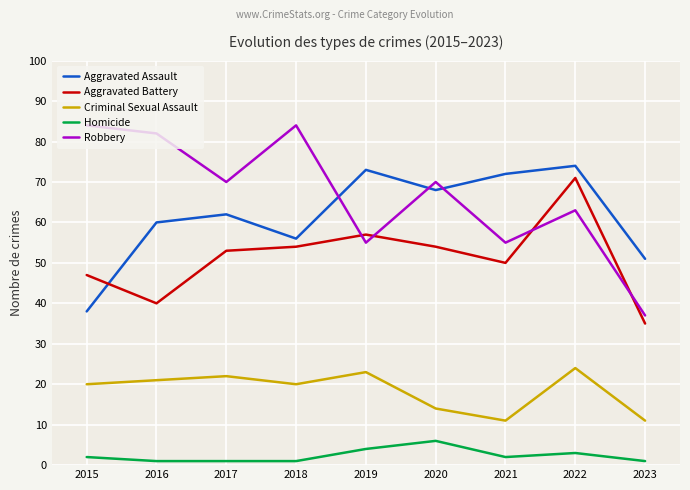

Reading left to right, what are all the values shown in this chart?

Aggravated Assault: 38	60	62	56	73	68	72	74	51
Aggravated Battery: 47	40	53	54	57	54	50	71	35
Criminal Sexual Assault: 20	21	22	20	23	14	11	24	11
Homicide: 2	1	1	1	4	6	2	3	1
Robbery: 84	82	70	84	55	70	55	63	37